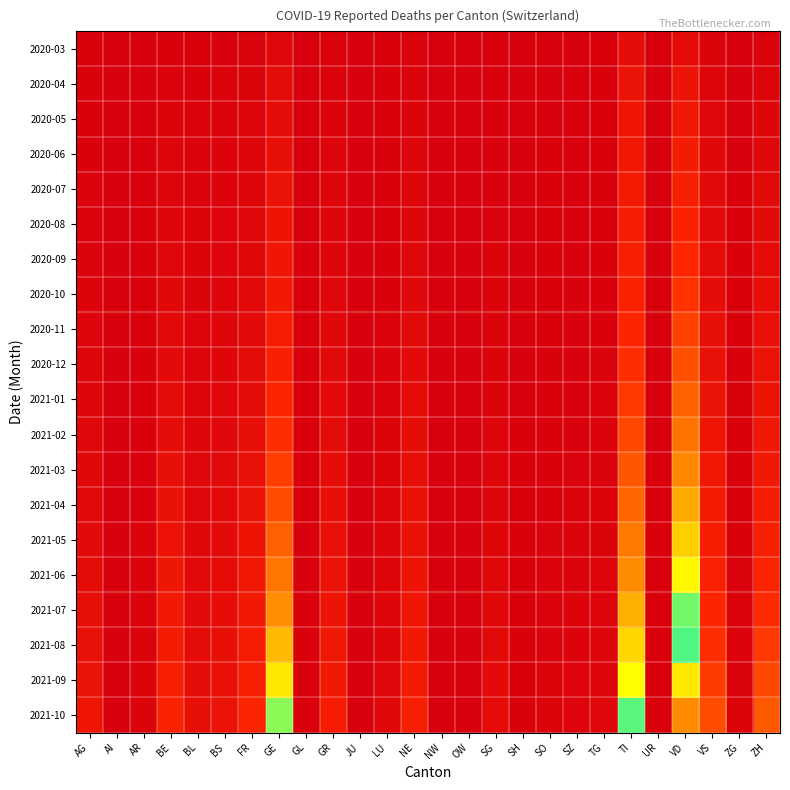

What is the spread (max minus min) of values at GR?

225